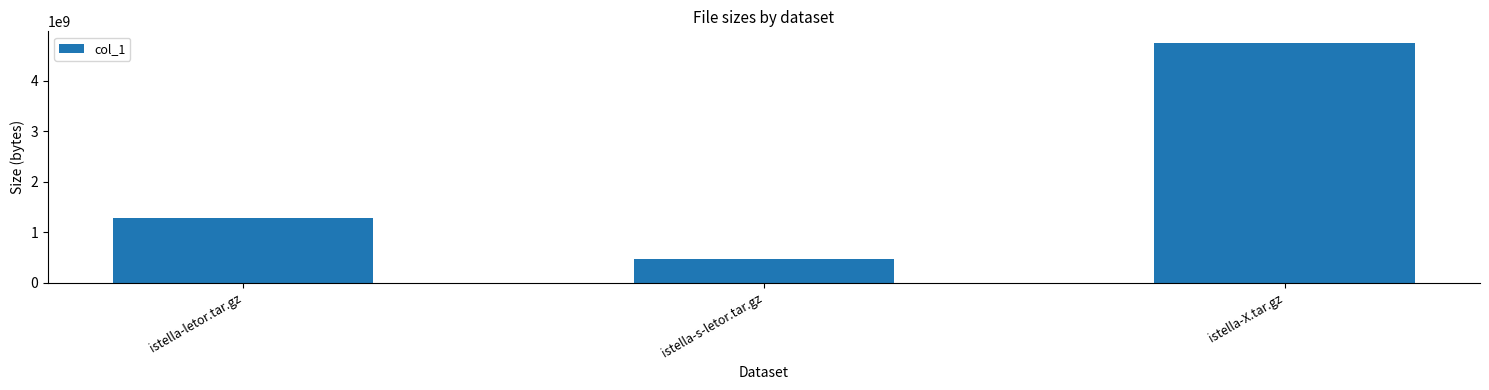

The value at istella-X.tar.gz is 4743657398. True or false?

True